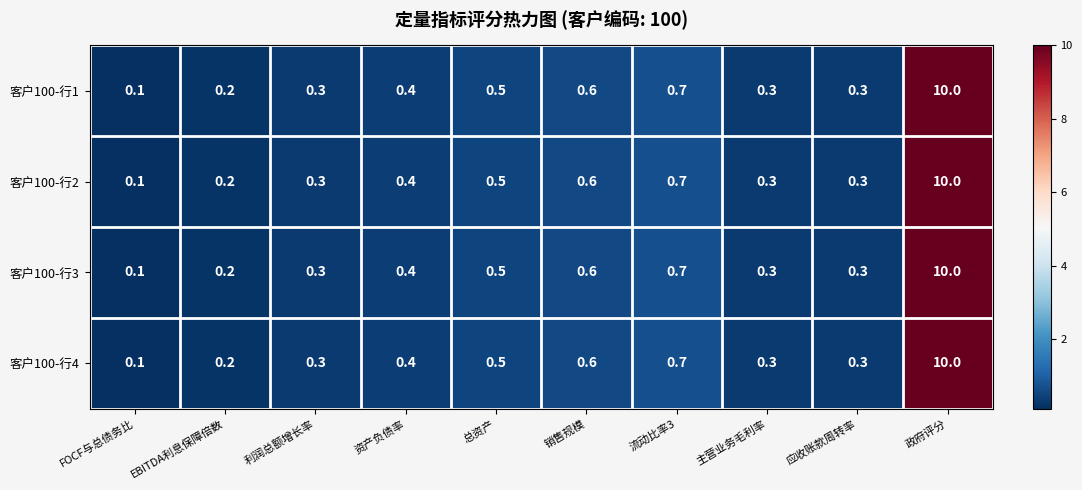

The value of 客户100-行4 at 利润总额增长率 is 0.3. True or false?

True